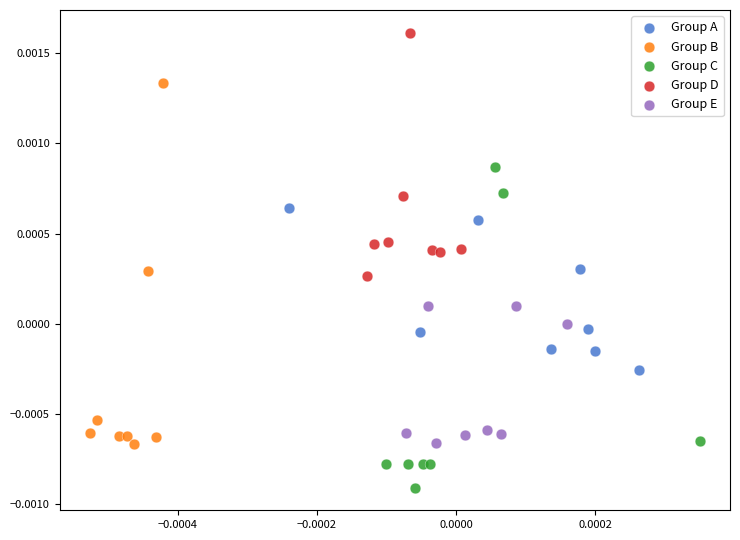

Which series reaches the minimum Y coordinate?

Group C